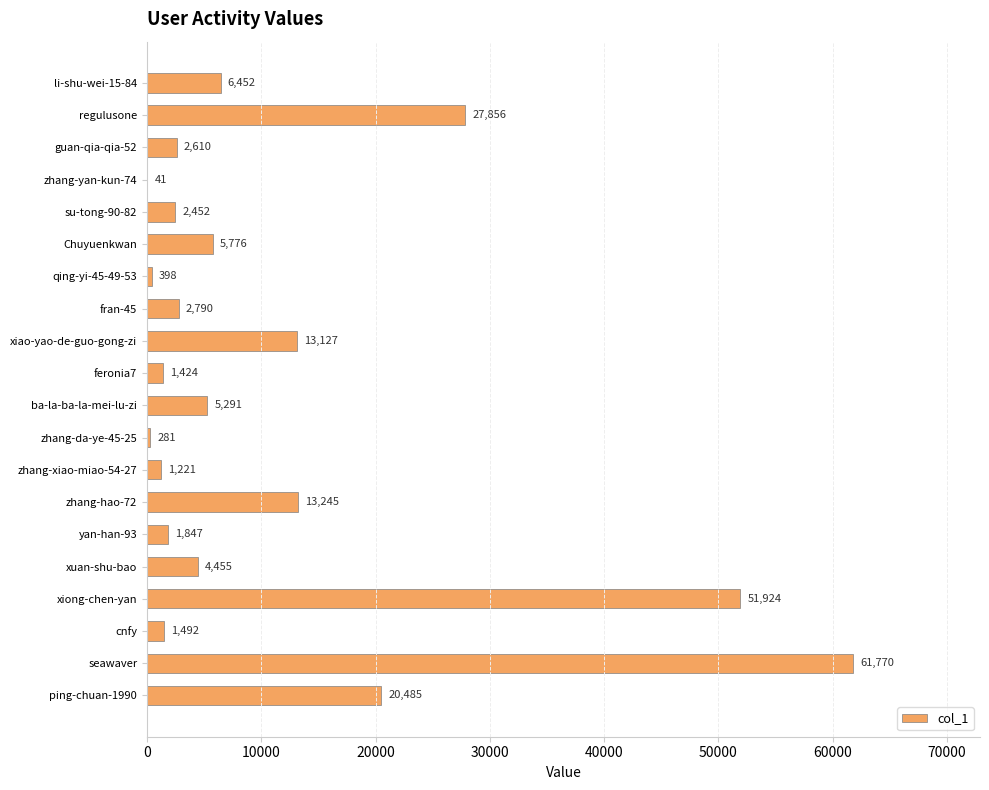

The chart shows a value of 1424 at feronia7. True or false?

True